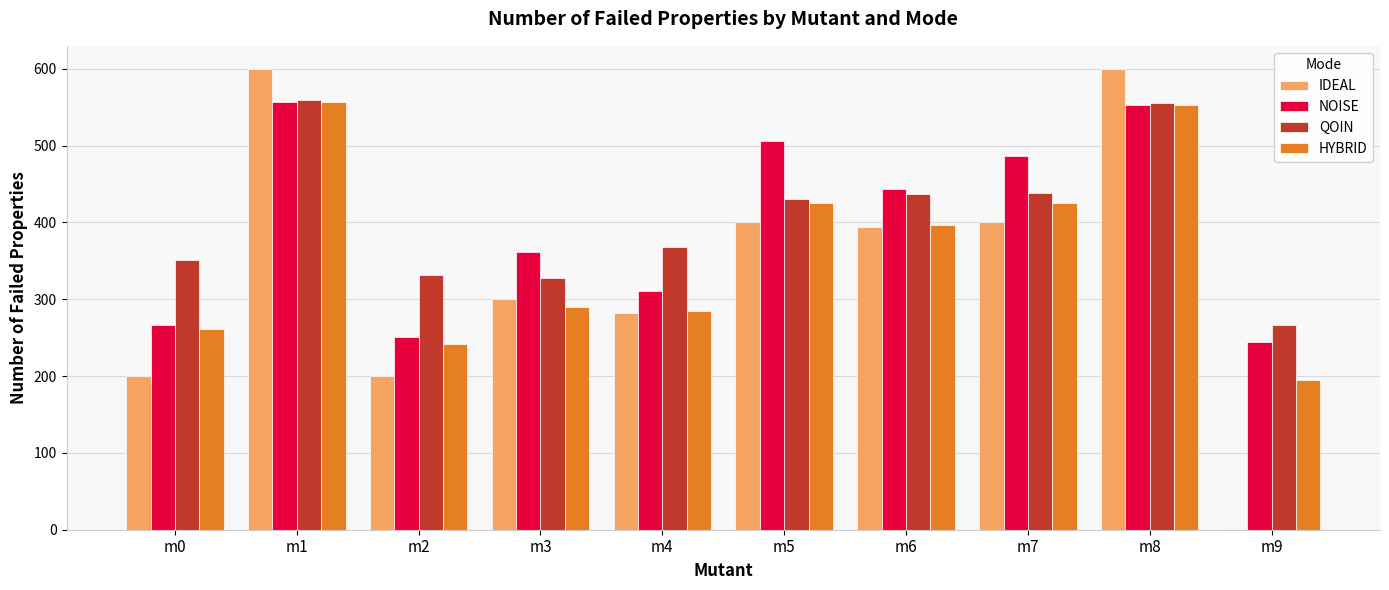

The HYBRID series shows 557 at m1. True or false?

True